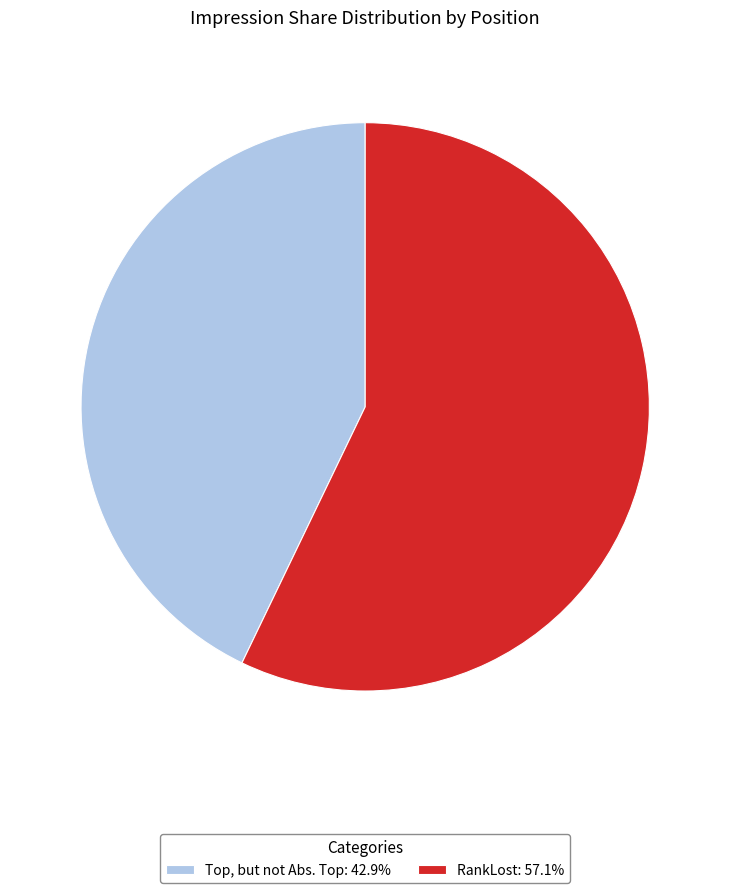

Is there a majority slice in this chart?

Yes